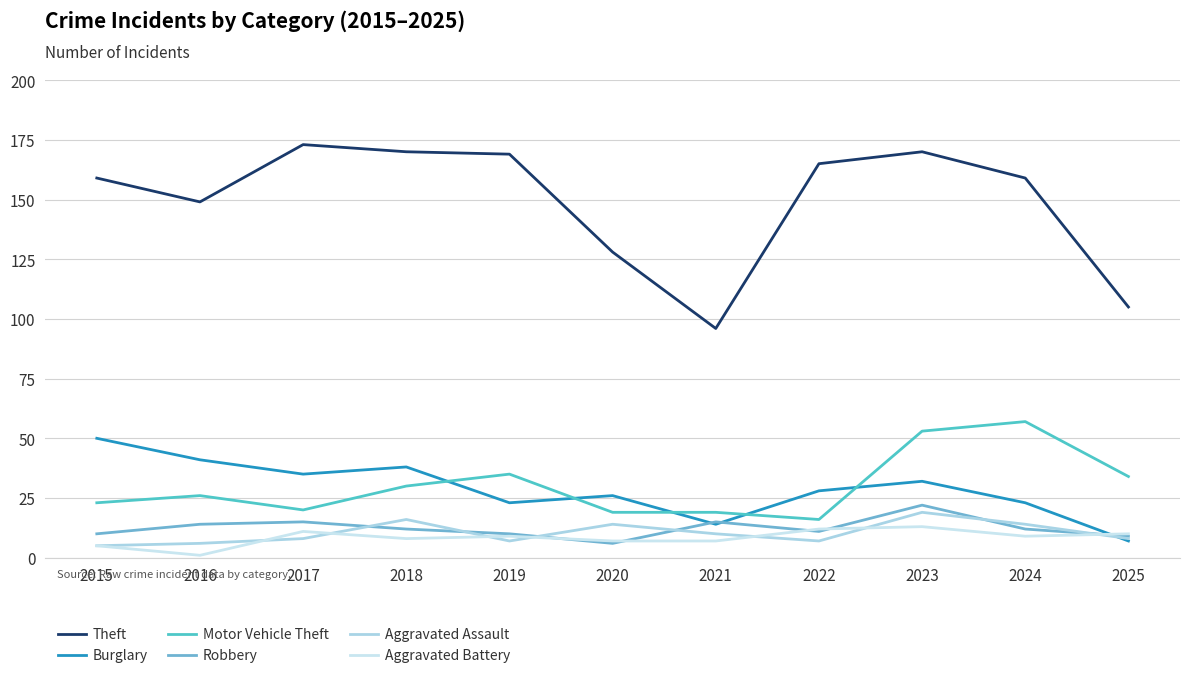

How many interior local peaks does the Robbery series have?

3